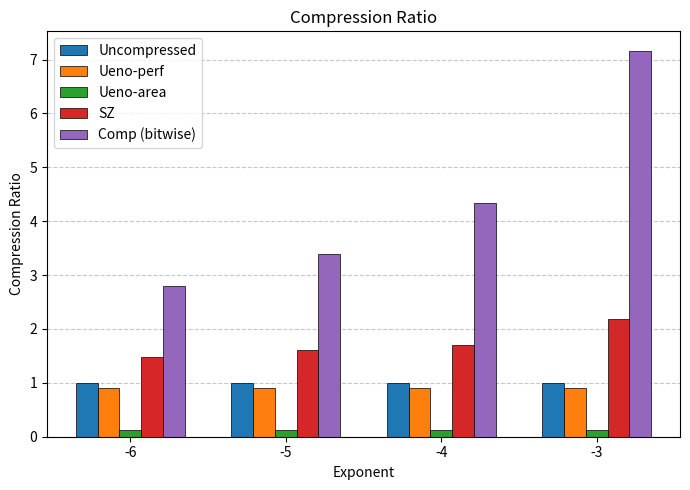

Which category has the highest value across all series?

-3